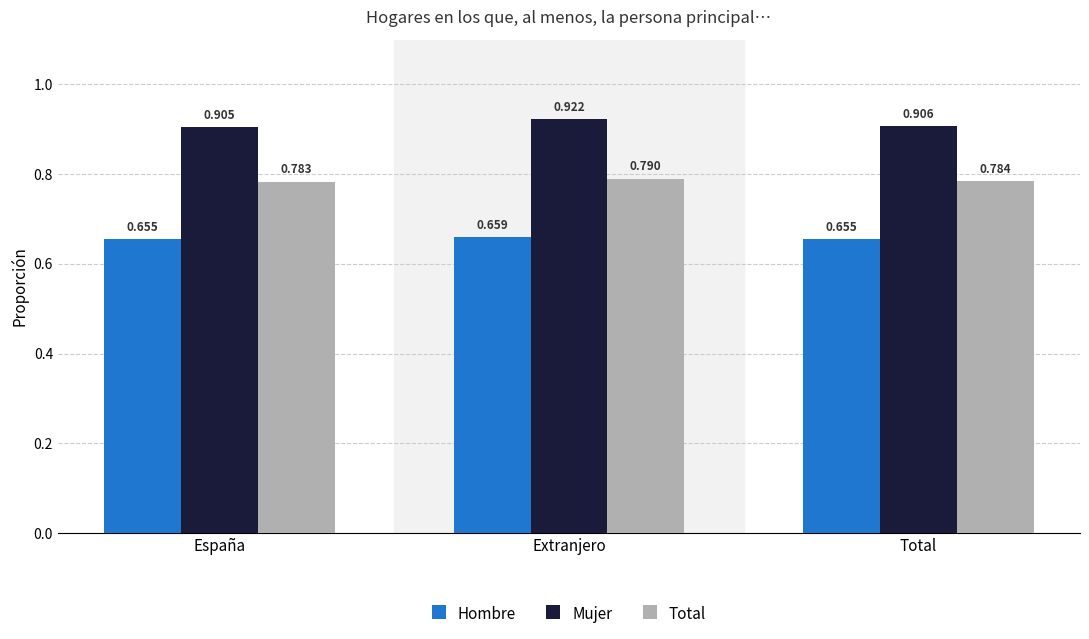

What is the label of the 3rd bar from the right?

España